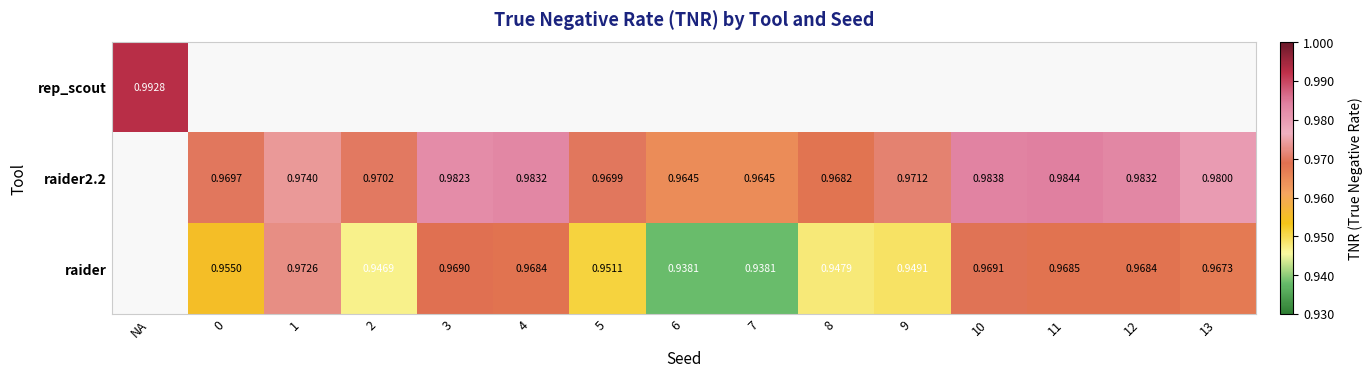

Is the value of raider at 12 greater than the value of raider2.2 at 12?

No